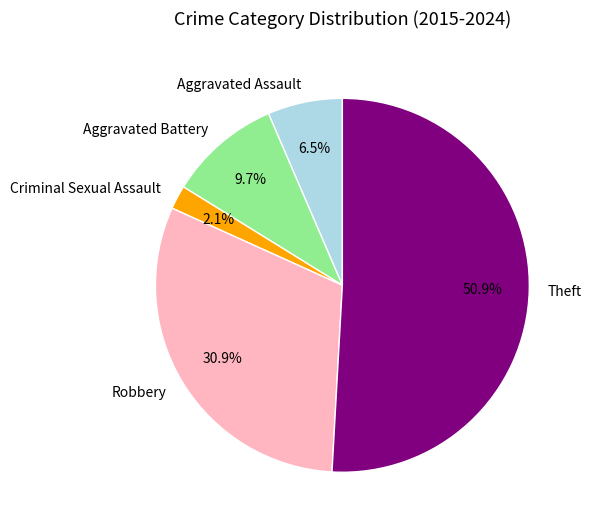

Which category has the smallest portion of the pie?

Criminal Sexual Assault